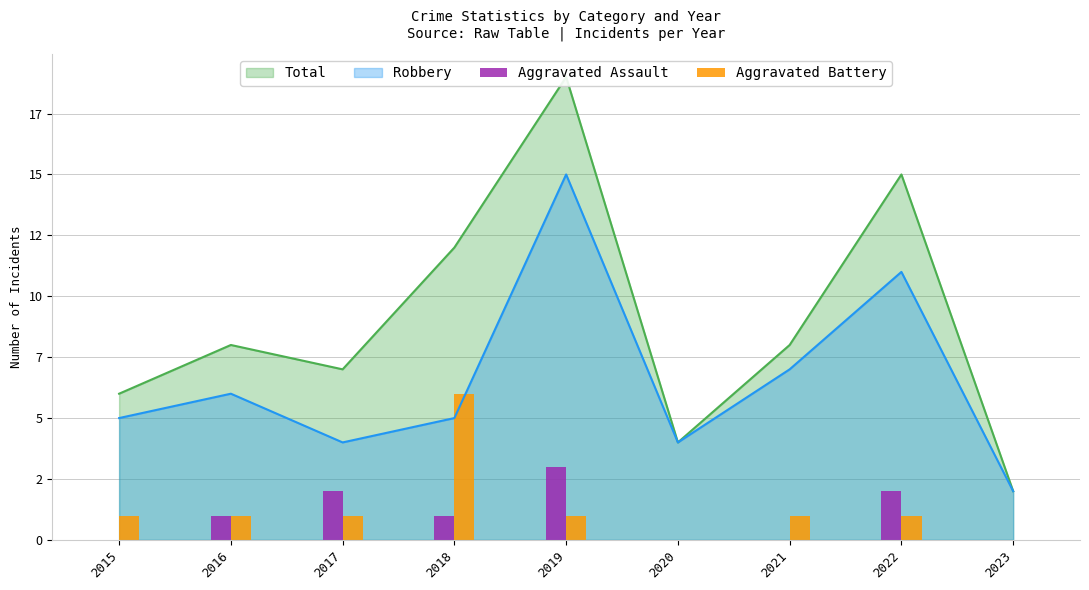

What value does the Aggravated Battery series have at 2017?

1